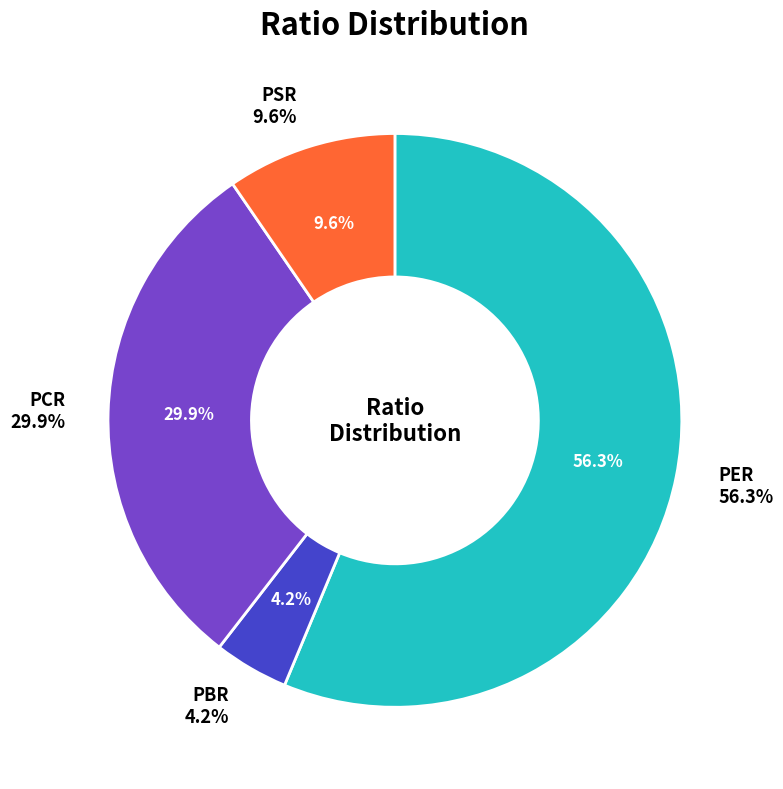

To the nearest percent, what percentage of the pie is PER?

56%